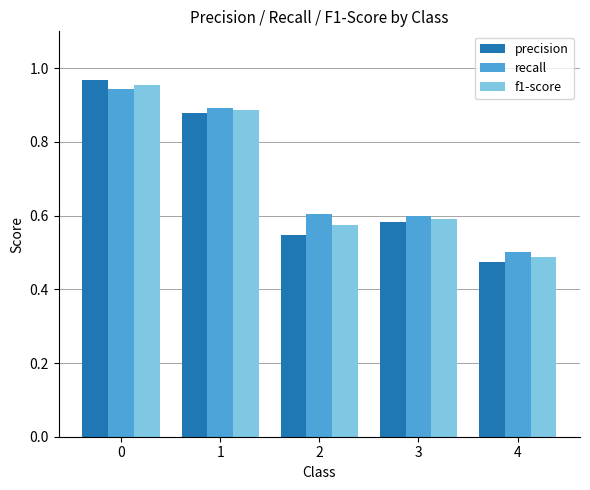

What is the difference between the second highest and minimum values in the precision series?

0.4